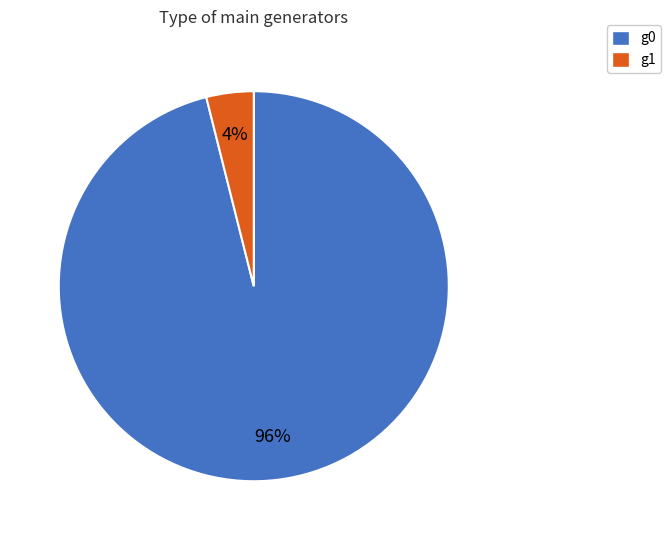

How many slices are in this pie chart?

2